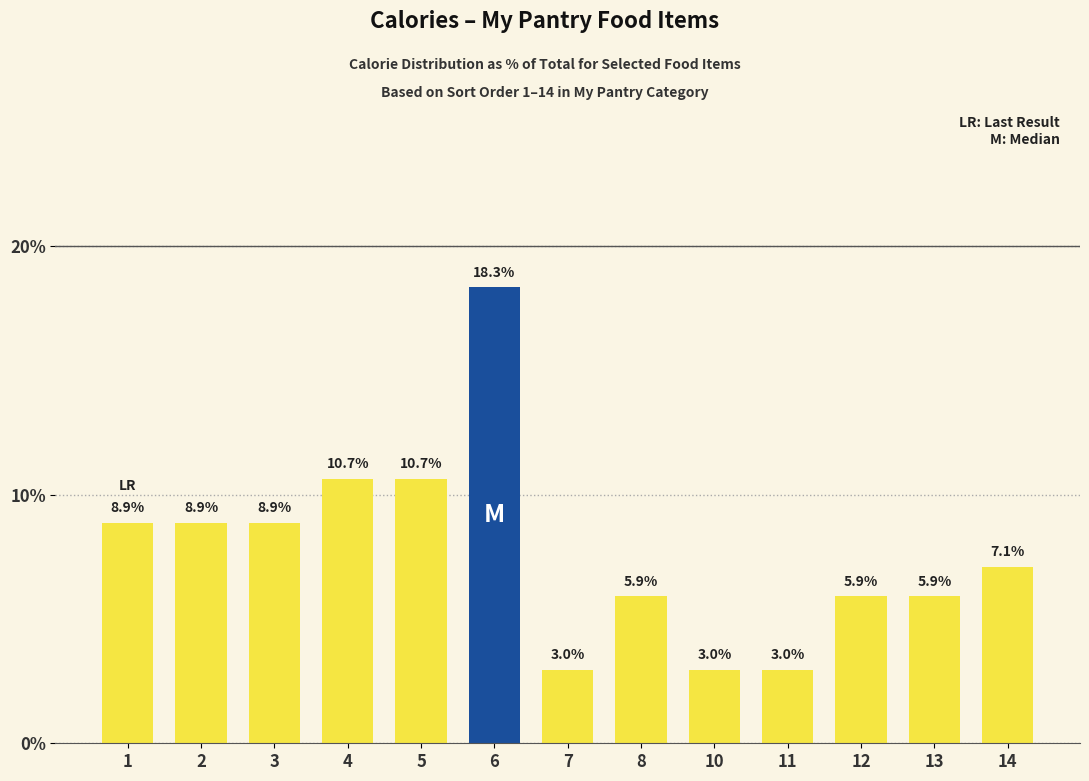

Is it true that the value at 11 is 3.0?

True